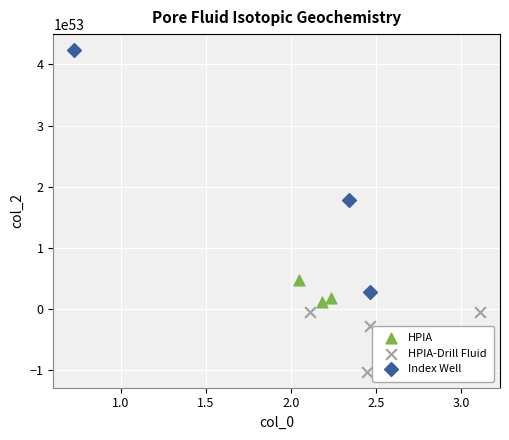

Which series has the largest Y range (max minus min)?

Index Well